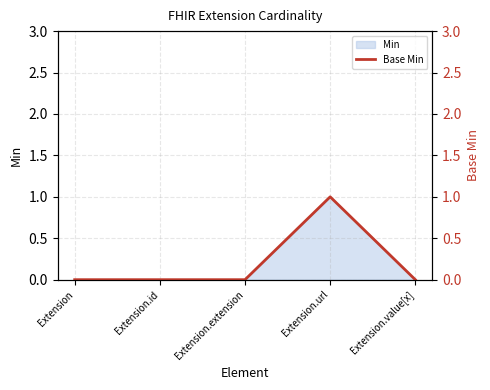

Which category has the lowest value across all series?

Extension